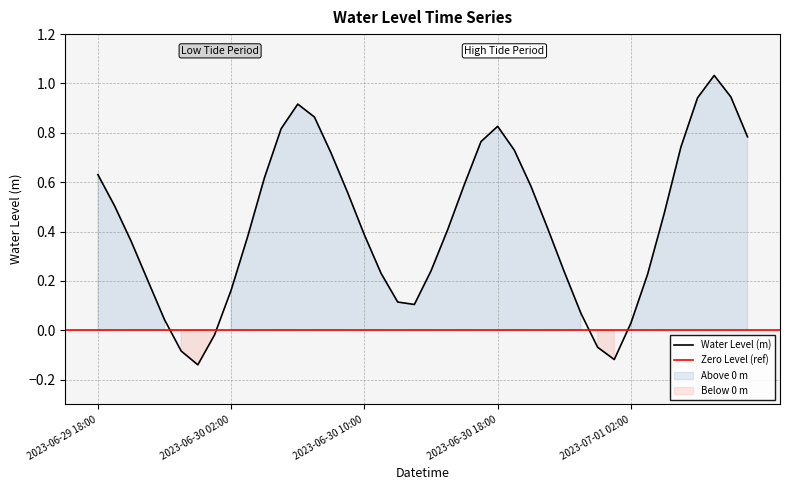

Rank the categories by value from lowest to highest.

2023-06-30 00:00, 2023-07-01 01:00, 2023-06-29 23:00, 2023-07-01 00:00, 2023-06-30 01:00, 2023-07-01 02:00, 2023-06-29 22:00, 2023-06-30 23:00, 2023-06-30 13:00, 2023-06-30 12:00, 2023-06-30 02:00, 2023-06-29 21:00, 2023-07-01 03:00, 2023-06-30 11:00, 2023-06-30 22:00, 2023-06-30 14:00, 2023-06-29 20:00, 2023-06-30 03:00, 2023-06-30 10:00, 2023-06-30 15:00, 2023-06-30 21:00, 2023-07-01 04:00, 2023-06-29 19:00, 2023-06-30 09:00, 2023-06-30 20:00, 2023-06-30 16:00, 2023-06-30 04:00, 2023-06-29 18:00, 2023-06-30 08:00, 2023-06-30 19:00, 2023-07-01 05:00, 2023-06-30 17:00, 2023-07-01 09:00, 2023-06-30 05:00, 2023-06-30 18:00, 2023-06-30 07:00, 2023-06-30 06:00, 2023-07-01 06:00, 2023-07-01 08:00, 2023-07-01 07:00